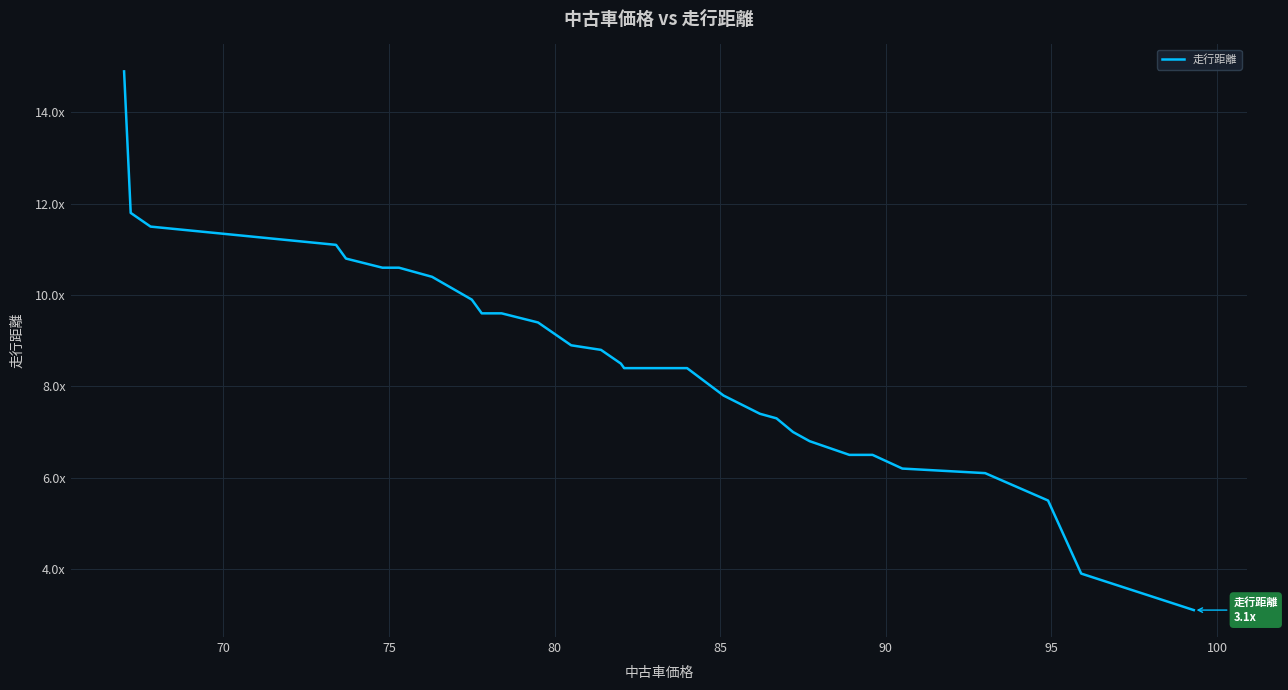

Reading left to right, transcribe all the data shown in this chart.

14.9	11.8	11.5	11.1	10.8	10.6	10.6	10.4	9.9	9.6	9.6	9.4	8.9	8.8	8.5	8.4	8.4	8.4	7.8	7.4	7.3	7.0	6.8	6.5	6.5	6.2	6.1	5.5	3.9	3.1